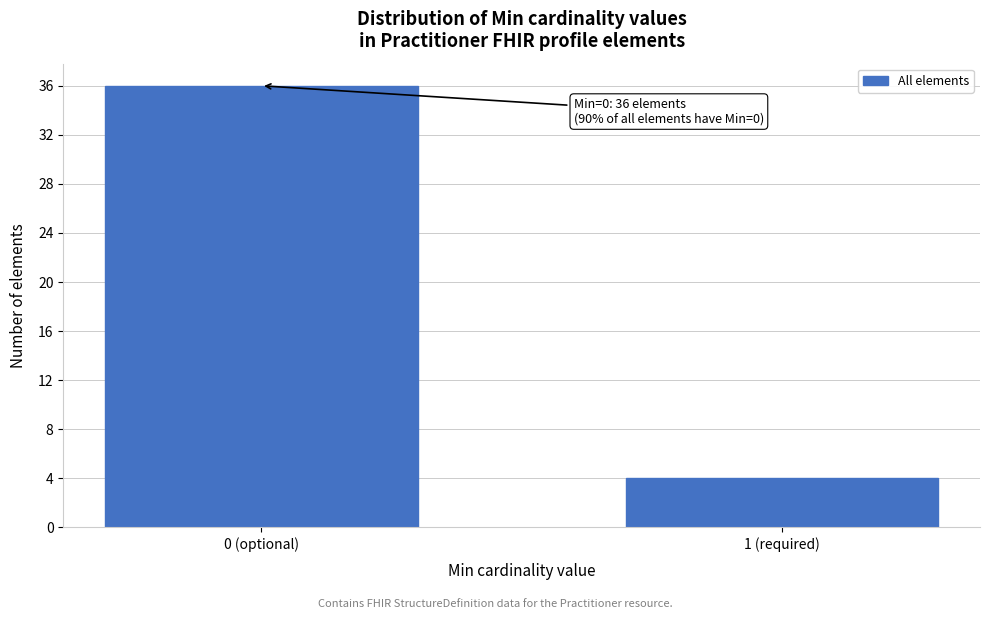

Reading right to left, extract all data points from this chart.

4	36